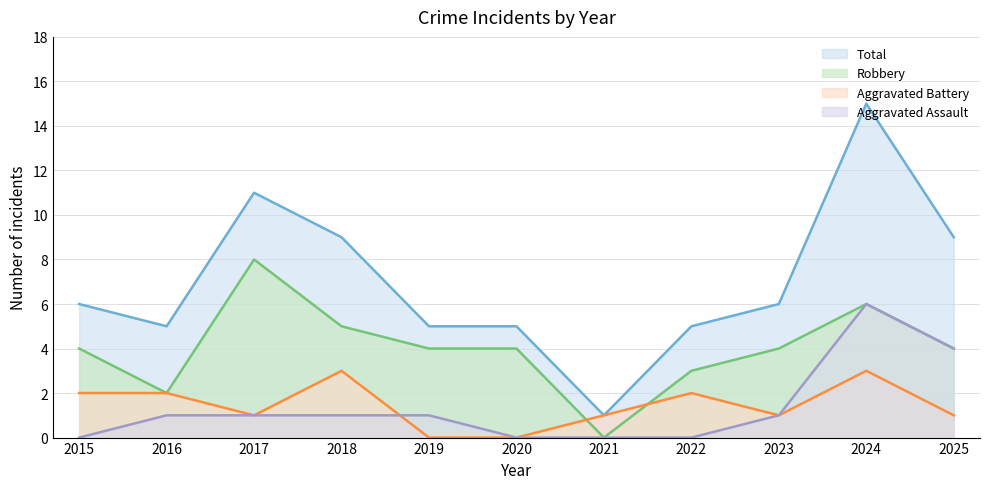

At which label is Robbery closest to 4?

2015